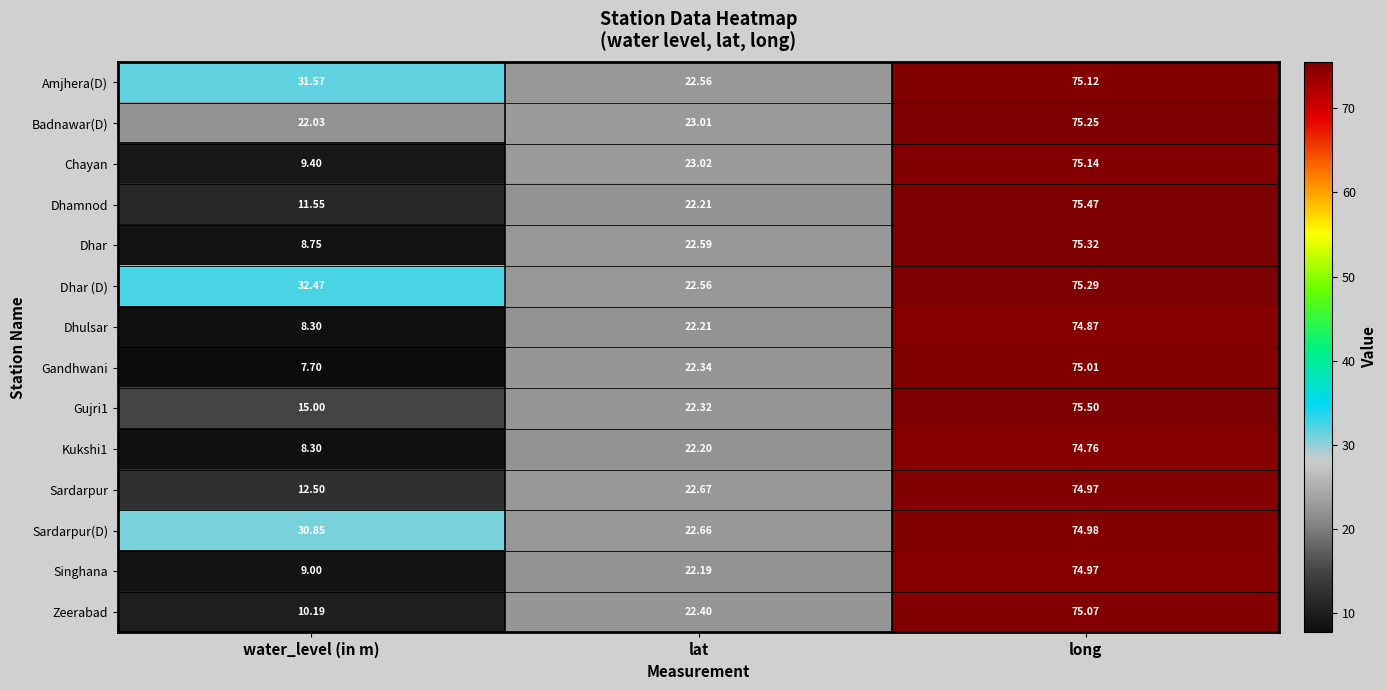

Which category has the lowest value in the Zeerabad series?

water_level (in m)